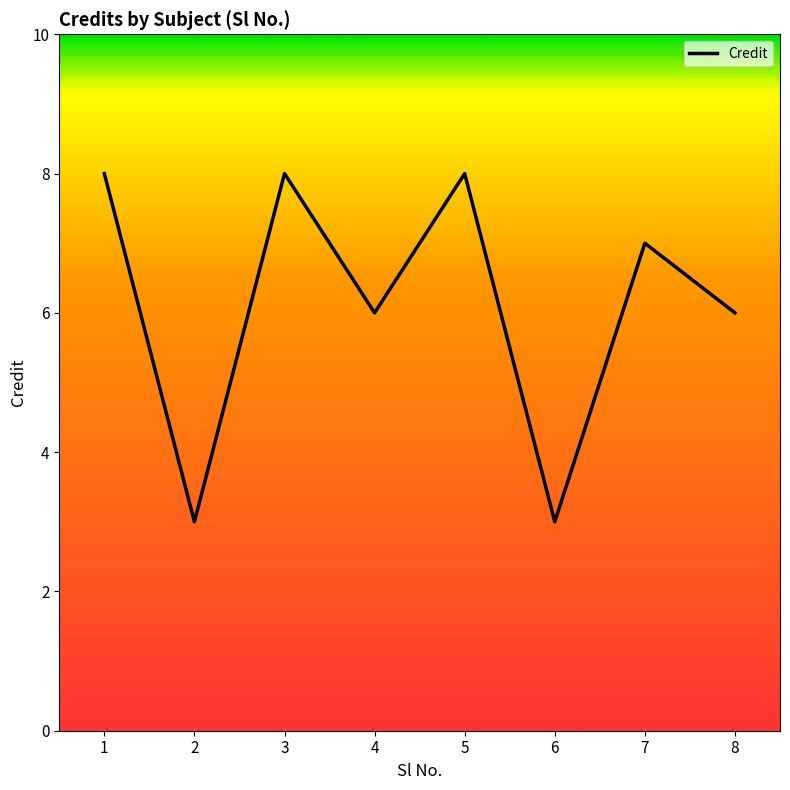

What is the minimum value shown in the chart?

3